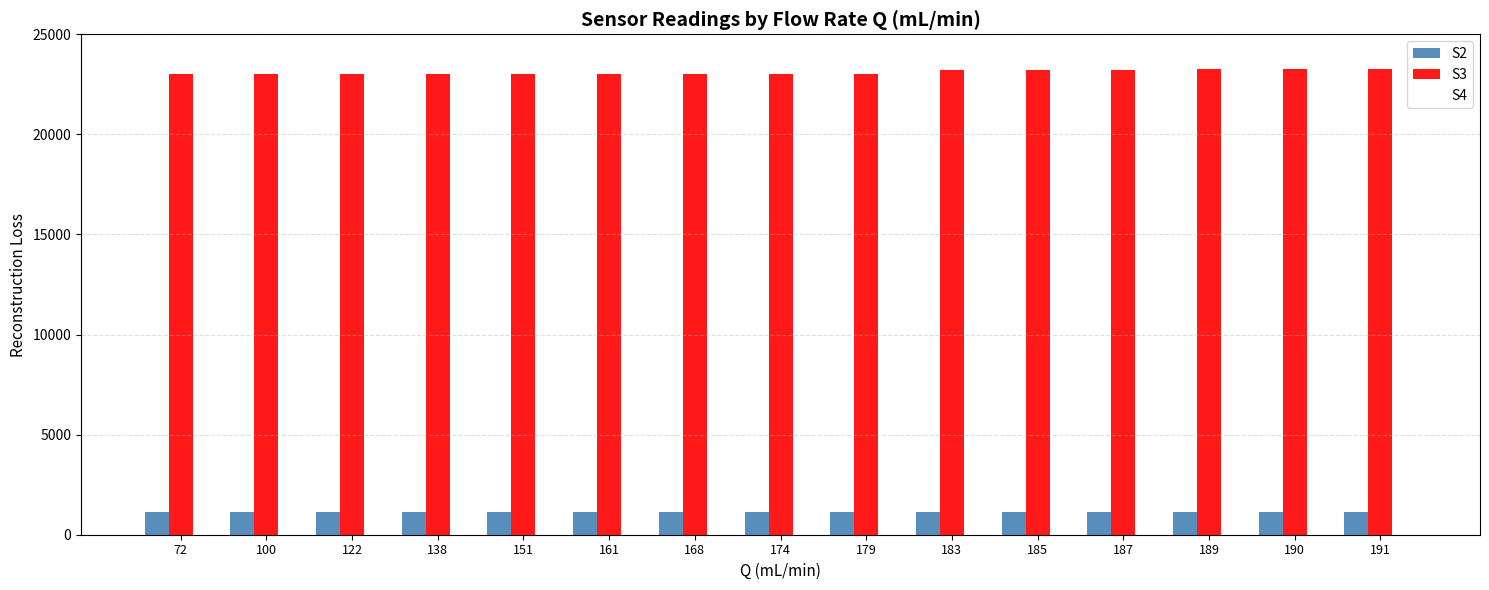

What is the total value across all series at 168?

37158.7